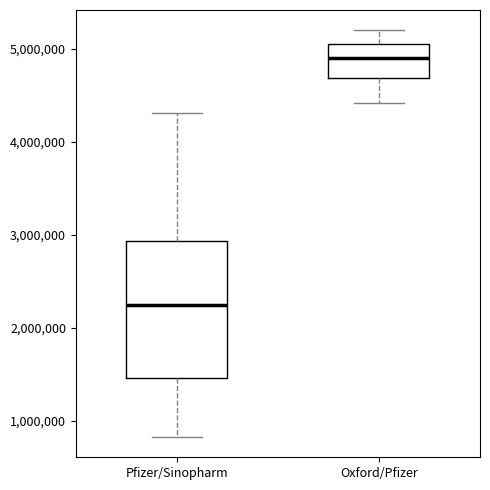

Reading left to right, read every box against the y-axis: the position of its median line, the range the box covers, and the ends of its whiskers. The values are not printed on the chart, so give them approximately, as read against the axis.

Pfizer/Sinopharm: median 2200000, box 1500000 to 2900000, whiskers 800000 to 4300000
Oxford/Pfizer: median 4900000, box 4700000 to 5100000, whiskers 4400000 to 5200000